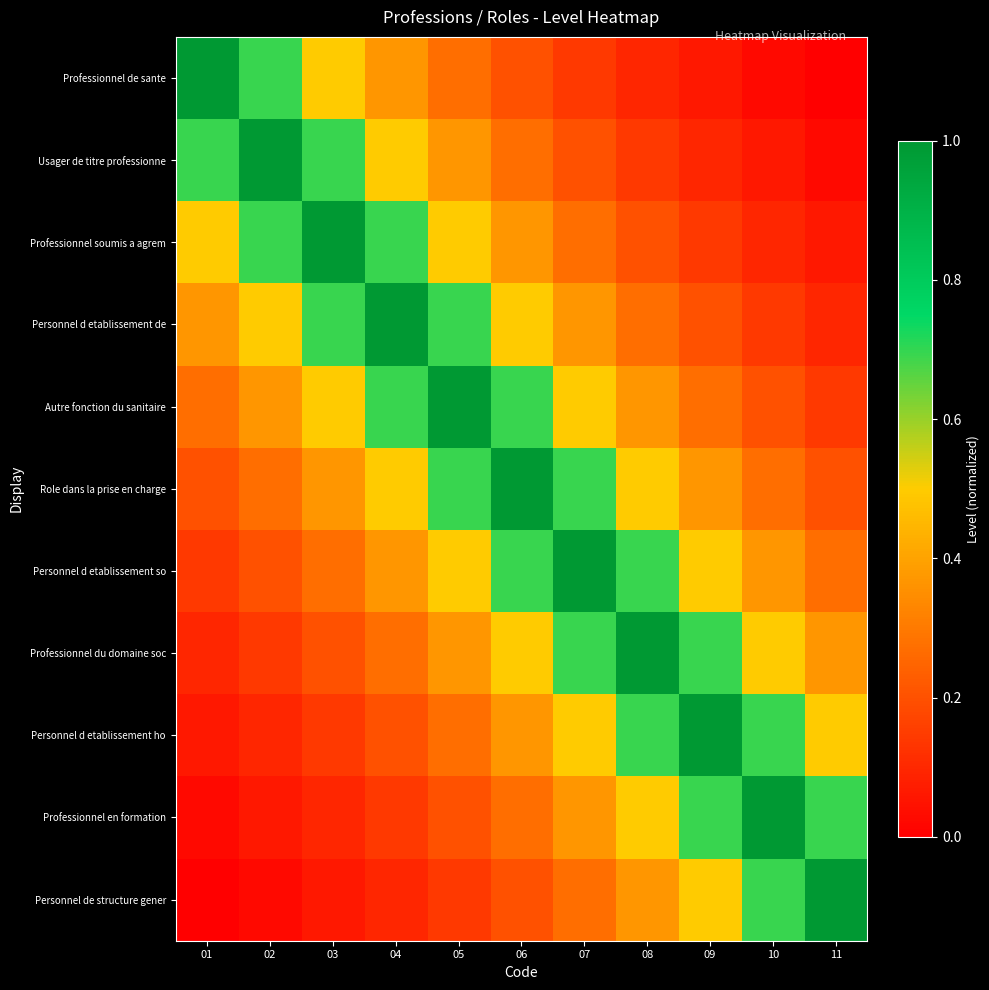

What is the total value across all series at 04?

4.8